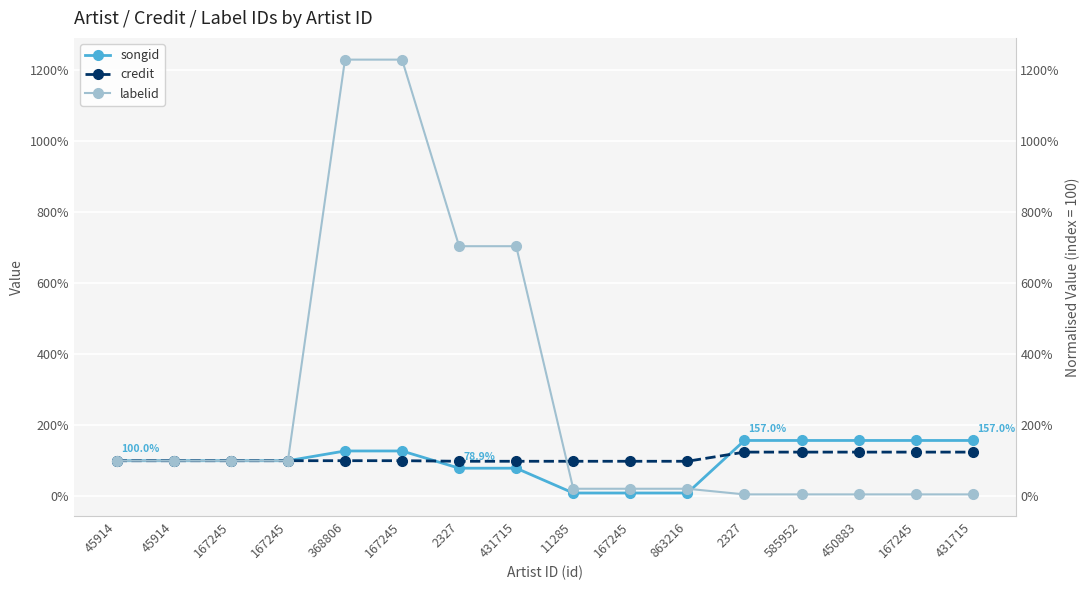

What is the approximate value of labelid at 167245?

1229.8